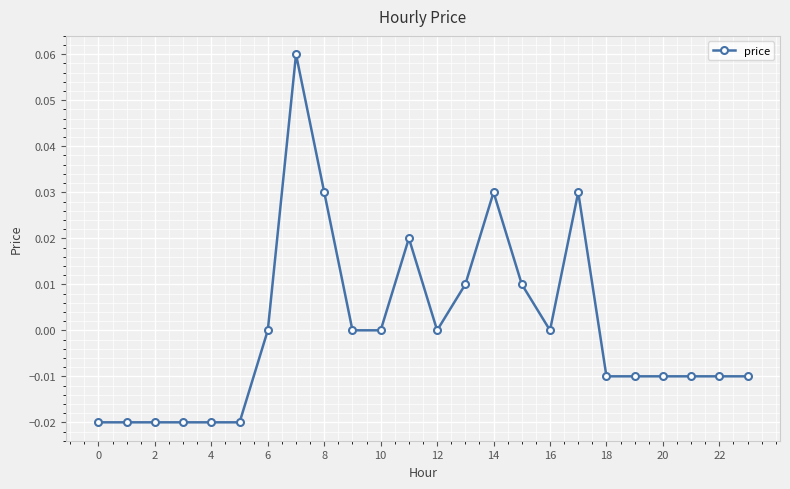

How many data points does each series have?

24